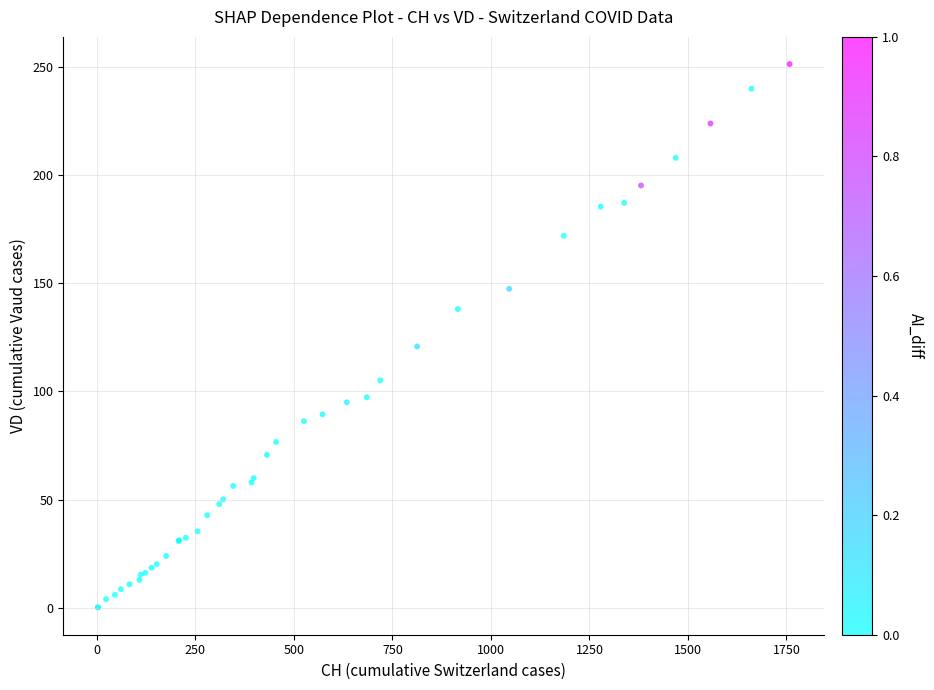

What Y value in the scatter plot is closest to 125?

120.8